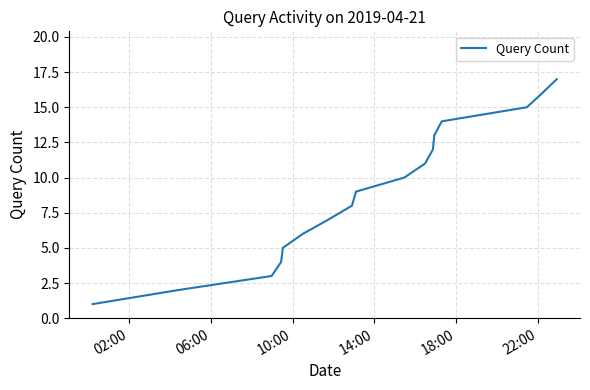

Does the chart display data point markers on the line(s)?

No